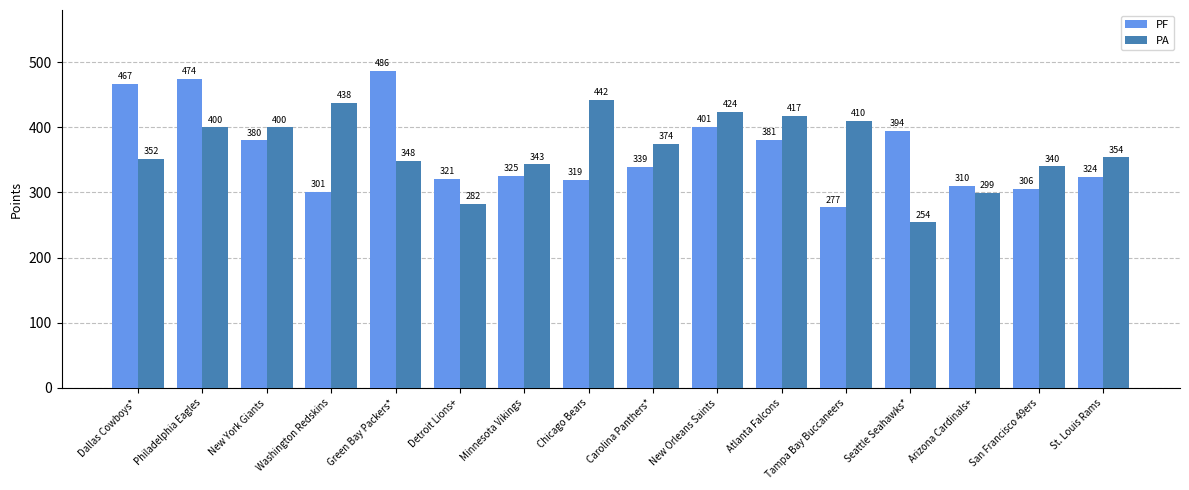

Reading right to left, what are all the values shown in this chart?

PF: St. Louis Rams=324	San Francisco 49ers=306	Arizona Cardinals+=310	Seattle Seahawks*=394	Tampa Bay Buccaneers=277	Atlanta Falcons=381	New Orleans Saints=401	Carolina Panthers*=339	Chicago Bears=319	Minnesota Vikings=325	Detroit Lions+=321	Green Bay Packers*=486	Washington Redskins=301	New York Giants=380	Philadelphia Eagles=474	Dallas Cowboys*=467
PA: St. Louis Rams=354	San Francisco 49ers=340	Arizona Cardinals+=299	Seattle Seahawks*=254	Tampa Bay Buccaneers=410	Atlanta Falcons=417	New Orleans Saints=424	Carolina Panthers*=374	Chicago Bears=442	Minnesota Vikings=343	Detroit Lions+=282	Green Bay Packers*=348	Washington Redskins=438	New York Giants=400	Philadelphia Eagles=400	Dallas Cowboys*=352